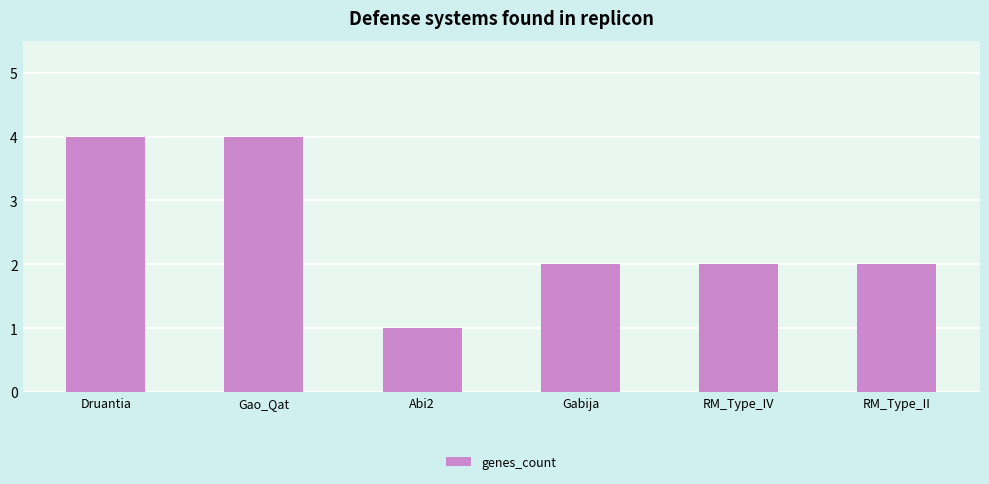

What is the greatest value displayed?

4